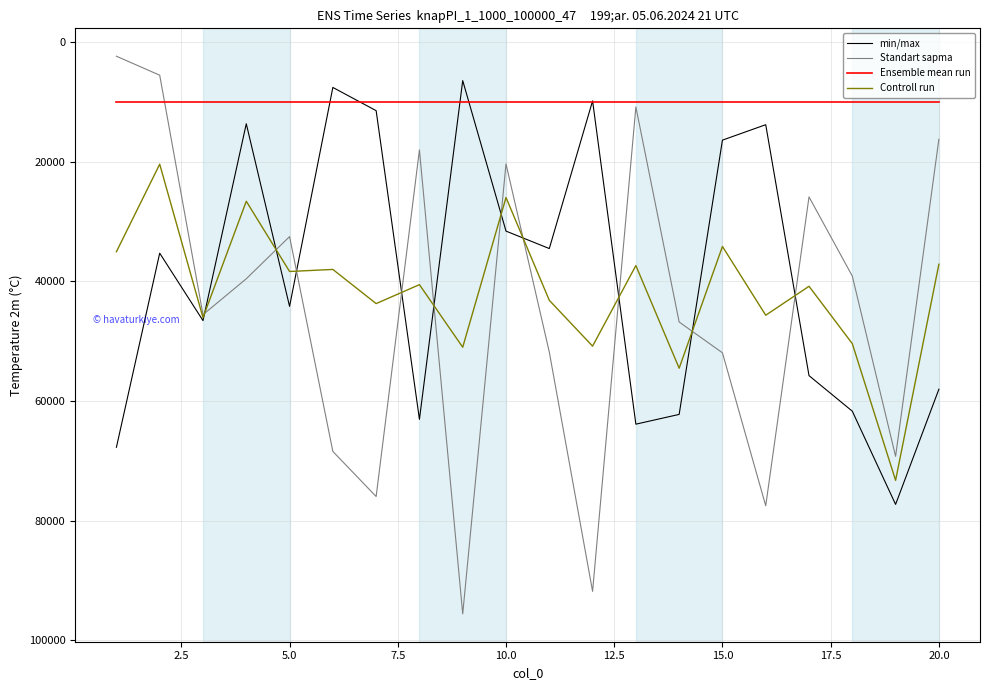

What is the lowest value of the Ensemble mean run series?

10000.0